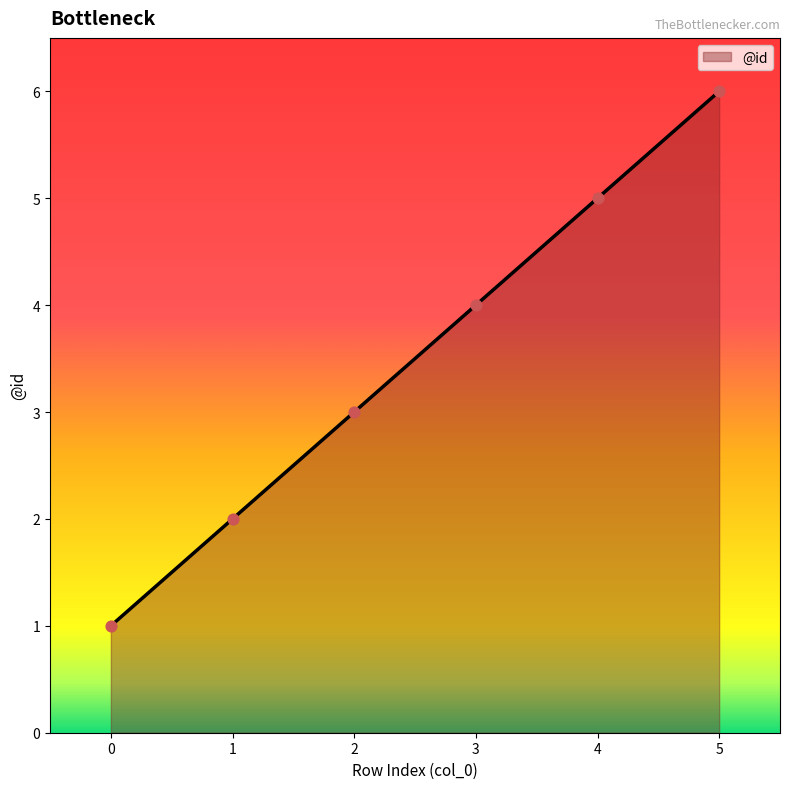

Which has a higher value, 4 or 3?

4